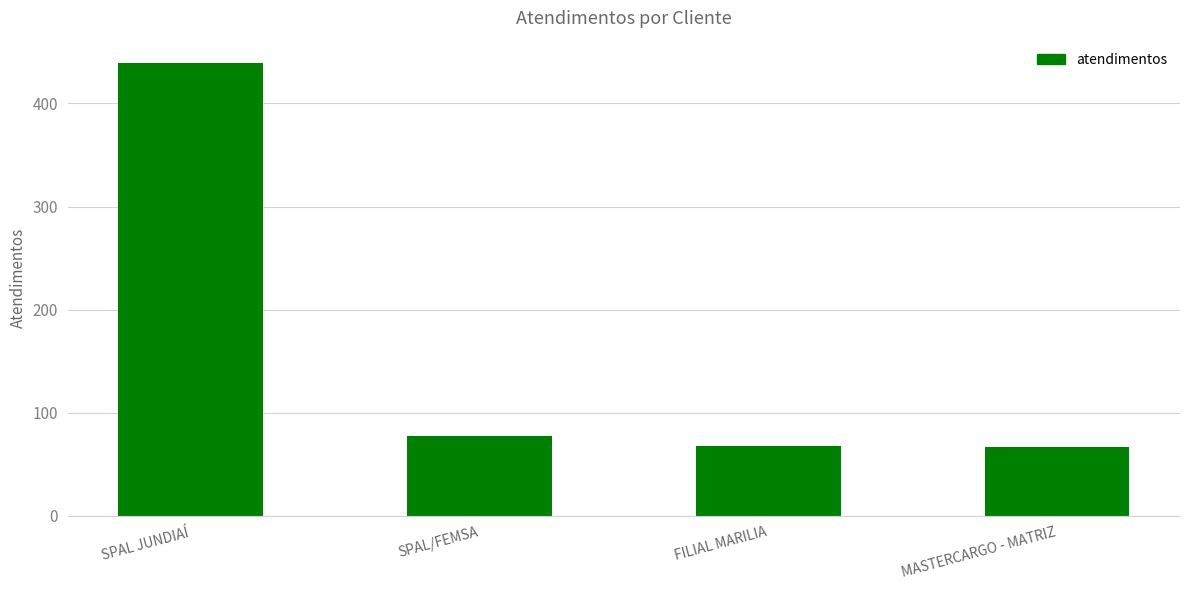

Read the value at SPAL JUNDIAÍ, to the nearest 10.

440